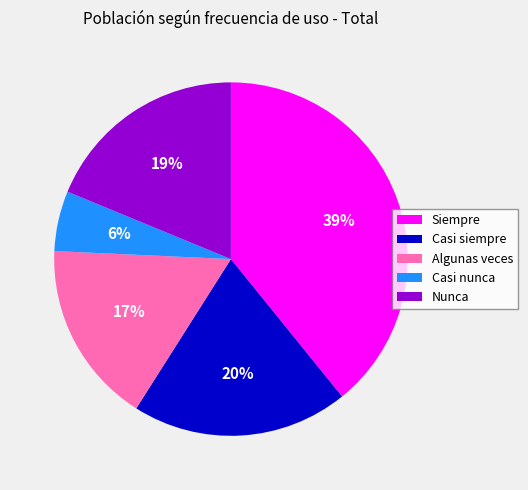

Do Casi siempre and Nunca together represent more than half of the pie?

No